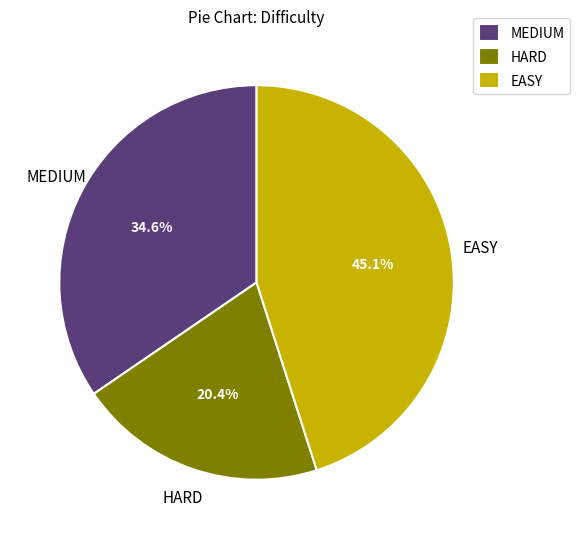

Rank the categories by value from lowest to highest.

HARD, MEDIUM, EASY